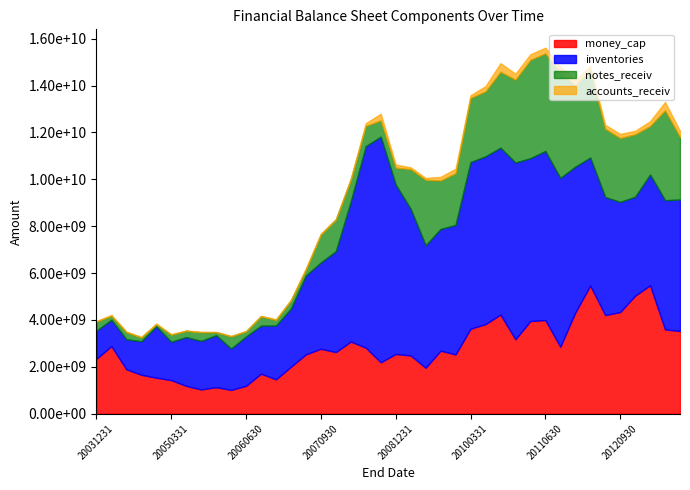

How many data points in inventories are less than 5036961836?

20